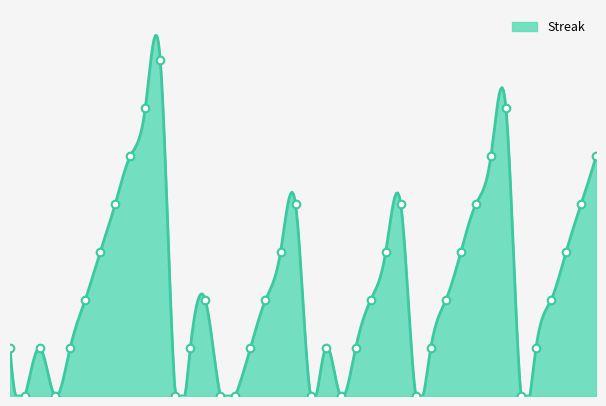

What is the change in value from 2010-07-27 to 2010-08-04?

+1